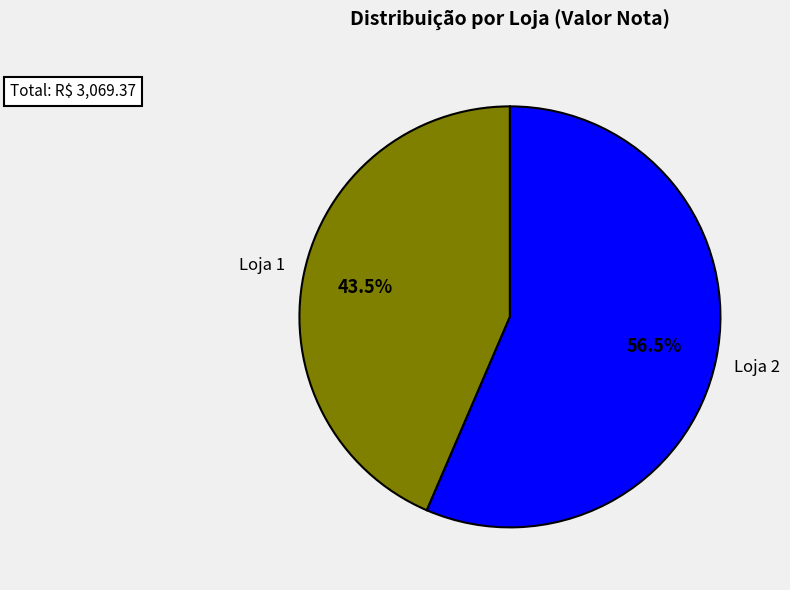

To the nearest percent, what percentage of the pie is Loja 1?

44%